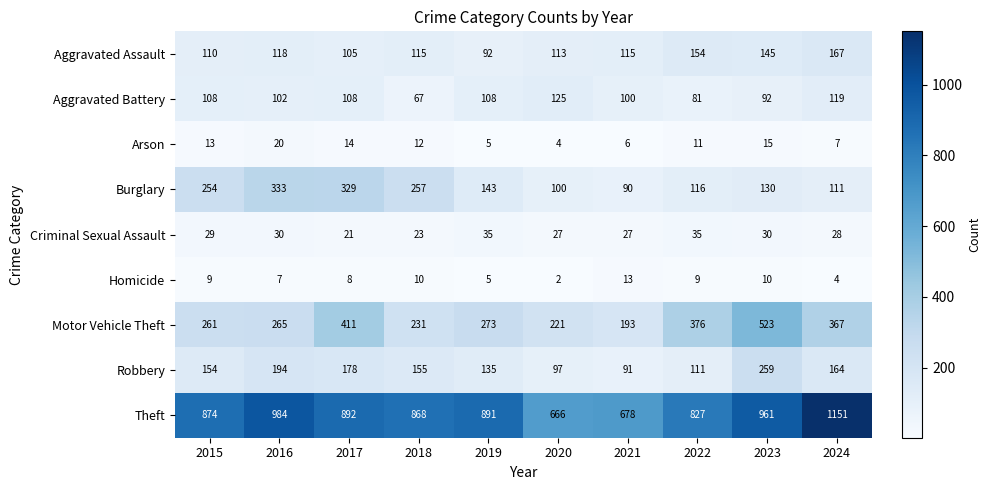

The Robbery series shows 135 at 2019. True or false?

True